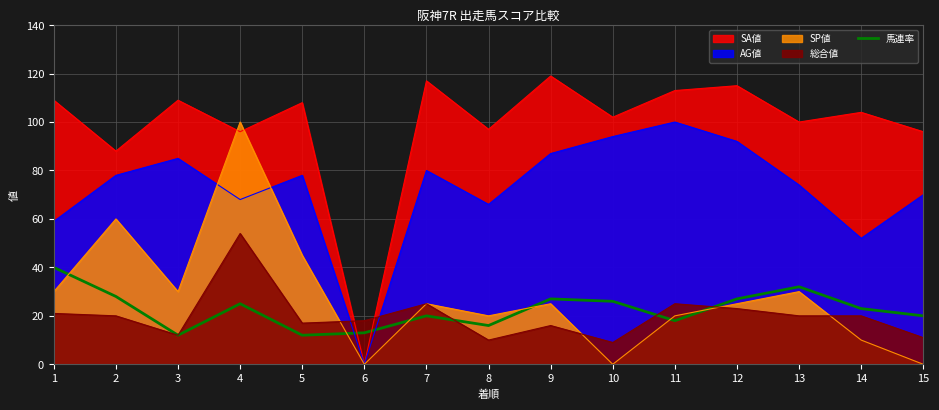

What is the greatest value displayed?

119